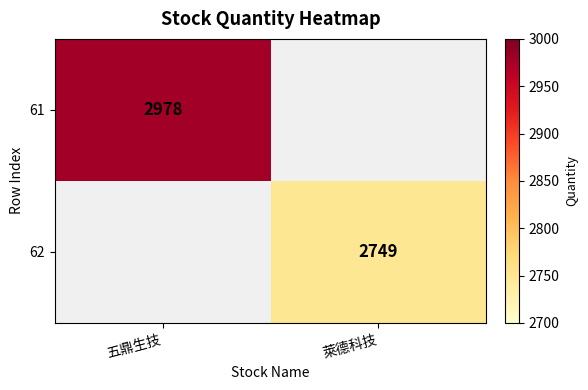

True or false: 62 has a value of 2749 at 萊德科技.

True